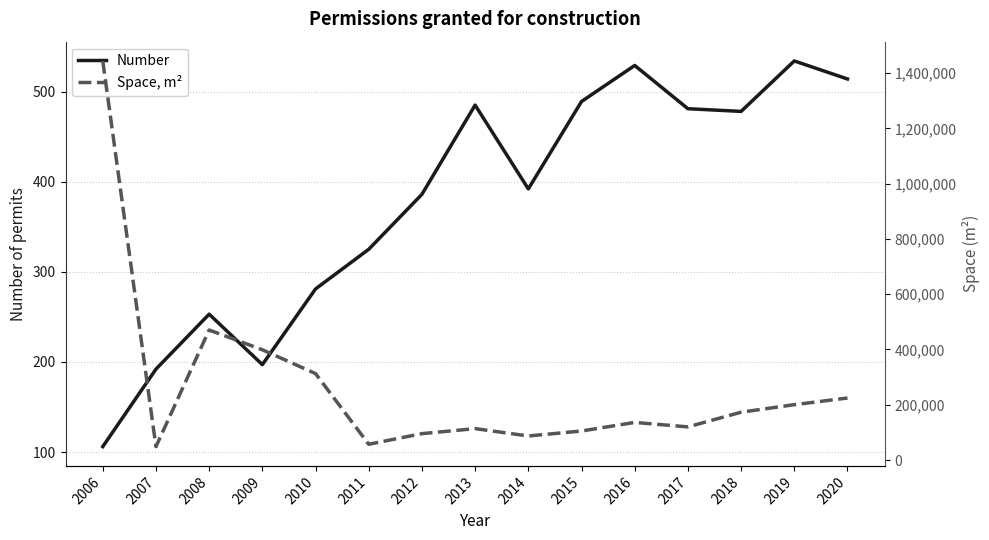

Which category has the highest value in the Number series?

2019